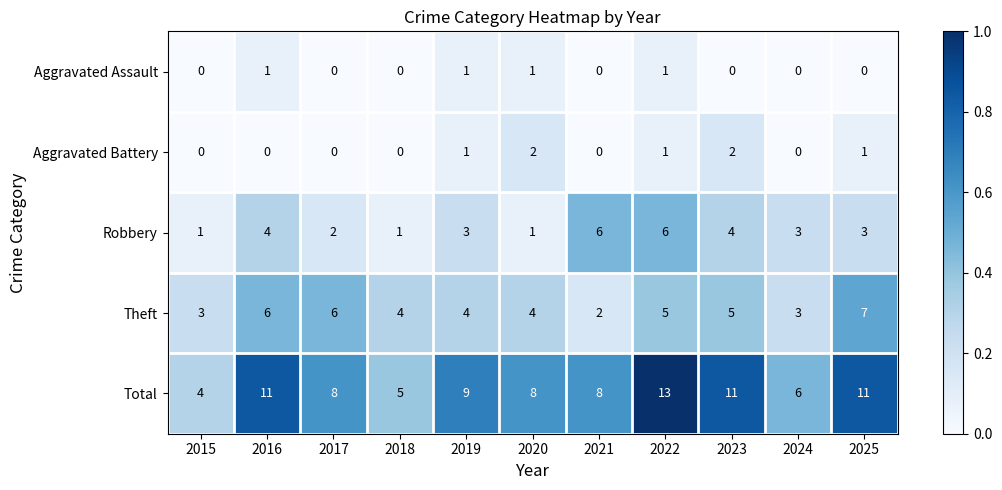

Which label corresponds to the largest value in the chart?

2022